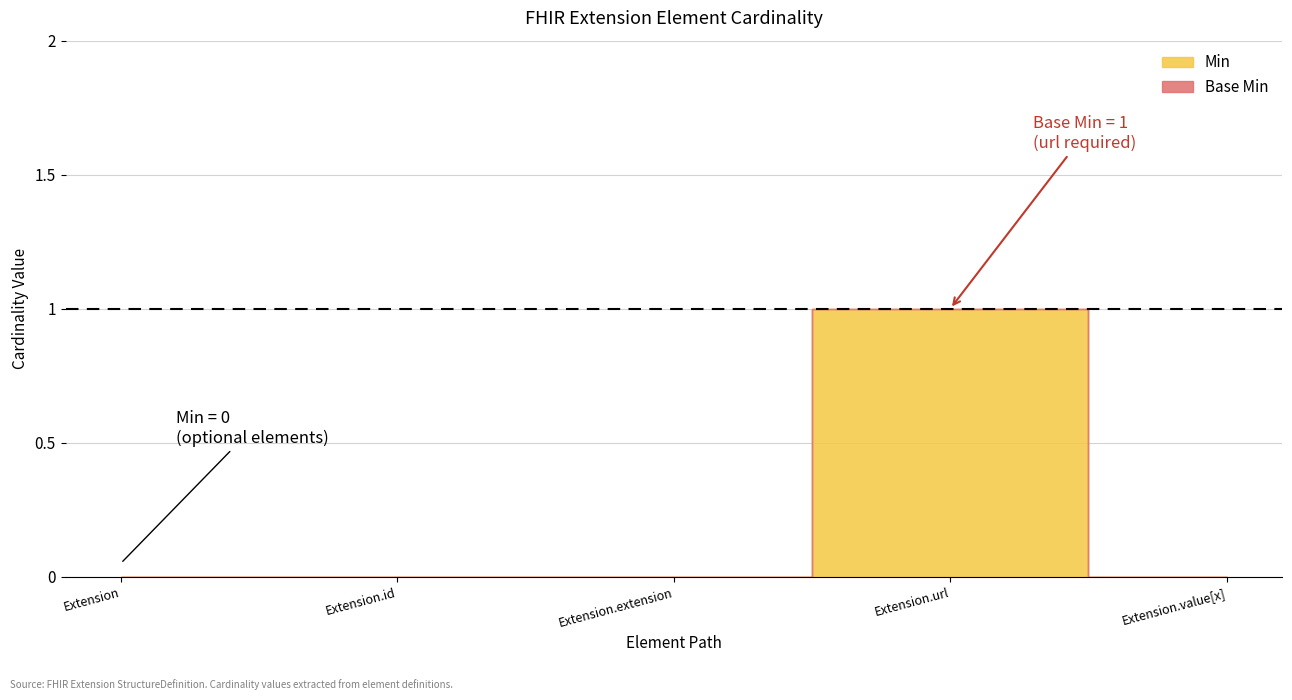

At how many categories does at least one series exceed 0?

1